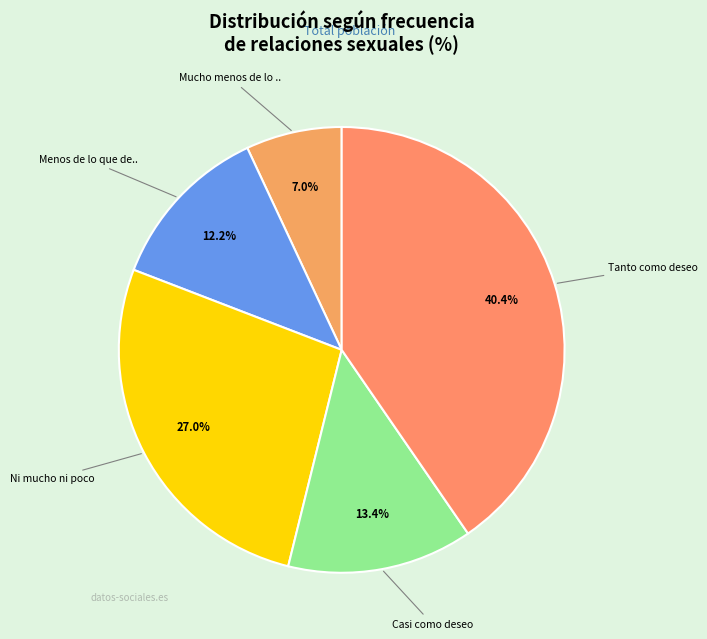

Rank the categories by value from lowest to highest.

Mucho menos de lo que deseo, Menos de lo que deseo, Casi como deseo, Ni mucho ni poco, Tanto como deseo